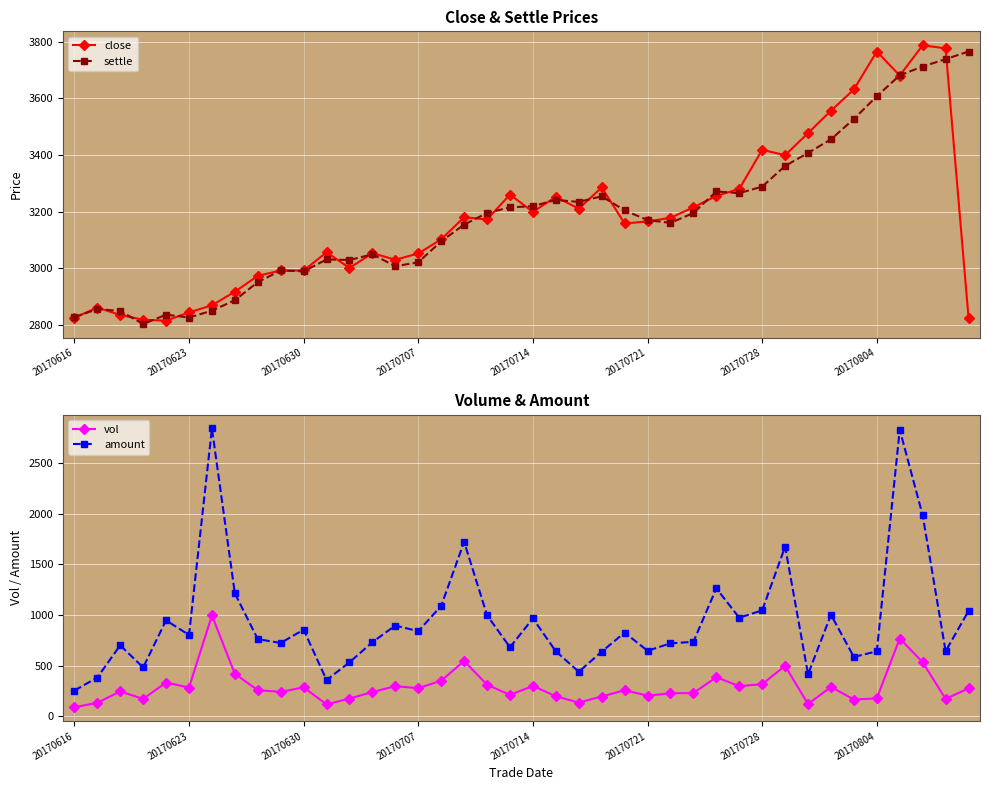

What is the difference between the maximum and minimum values in the amount series?

2585.0